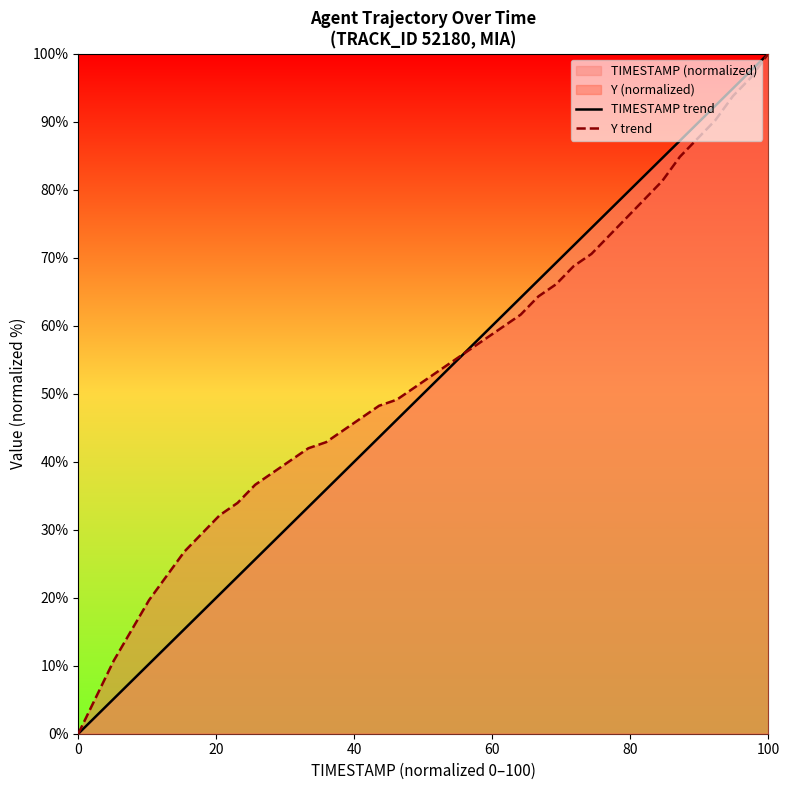

At which category is the sum across all series the highest?

100